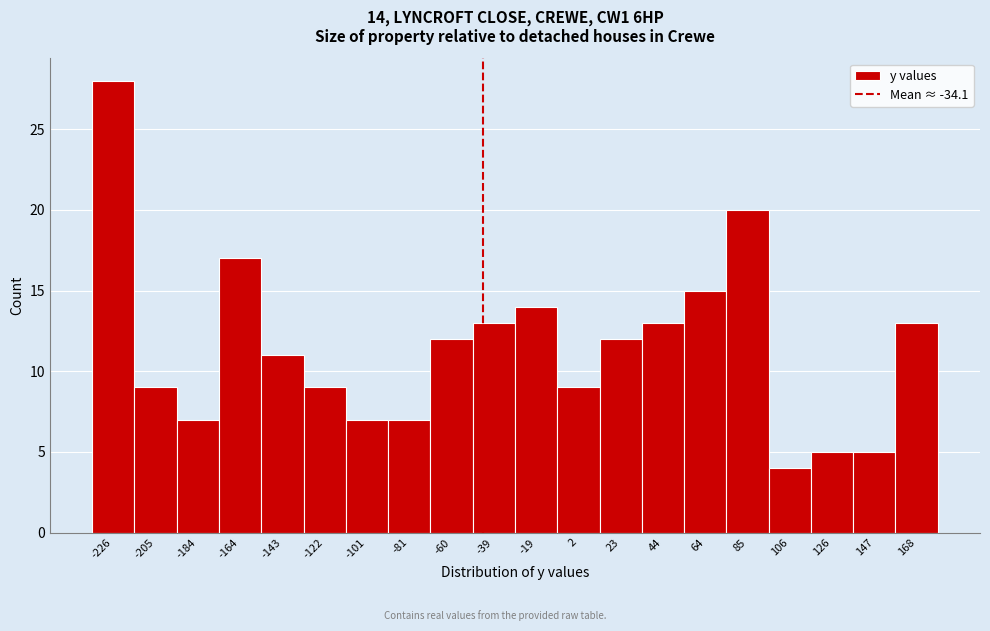

Reading left to right, what are all the values shown in this chart?

28	9	7	17	11	9	7	7	12	13	14	9	12	13	15	20	4	5	5	13